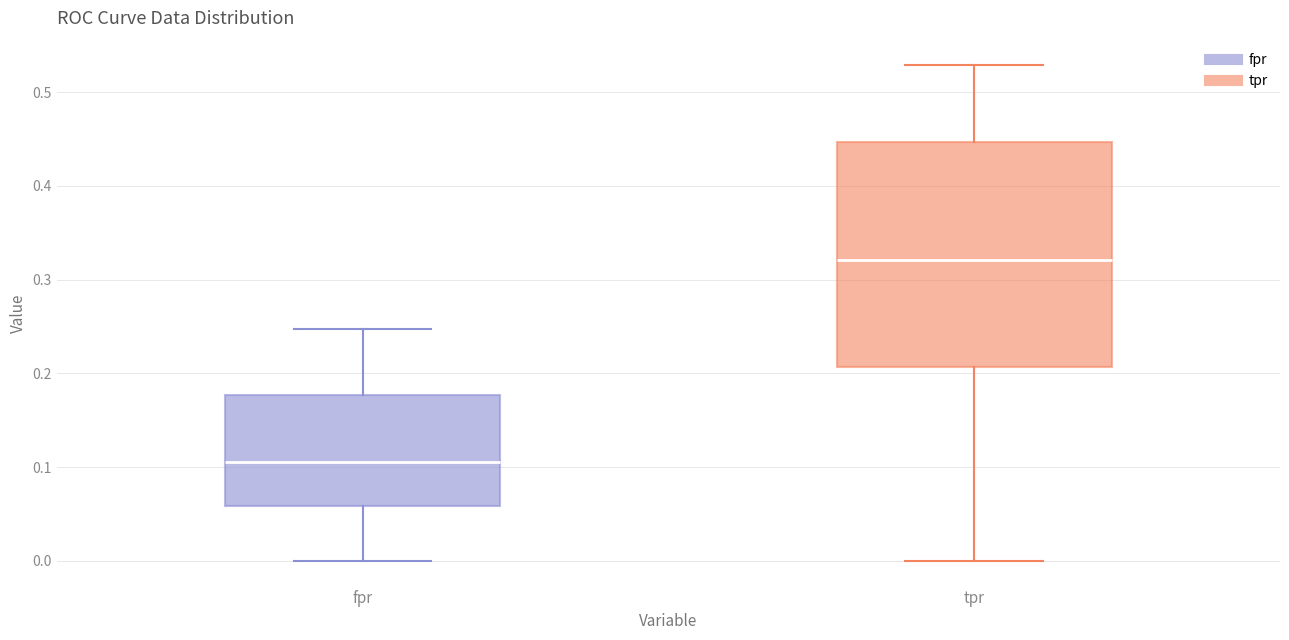

Which box is the tallest, from its lower edge to its upper edge?

tpr